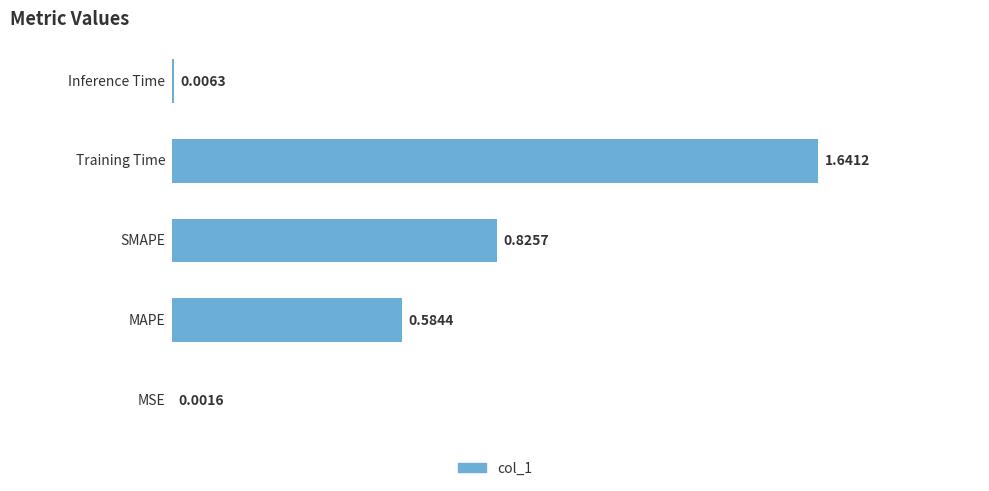

Are the bars horizontal?

Yes